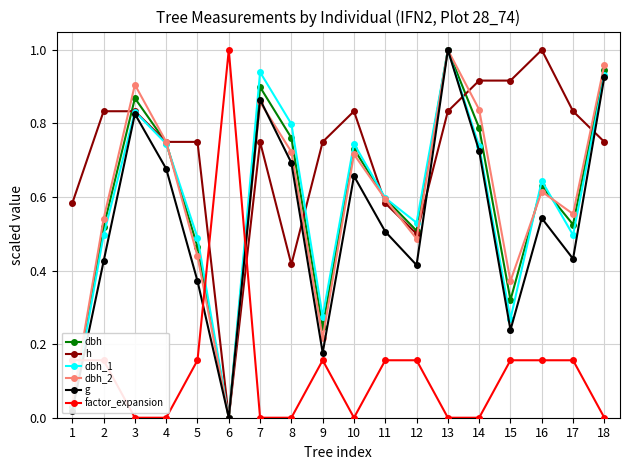

At which category does g reach its first local peak?

3